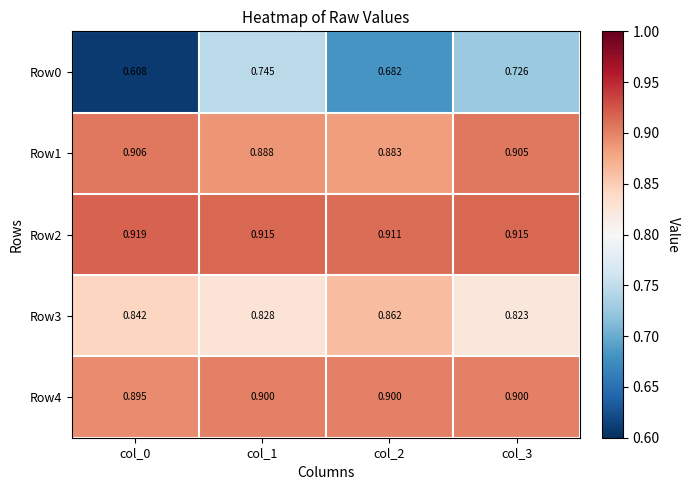

Is the value of Row1 at col_3 greater than the value of Row2 at col_2?

No